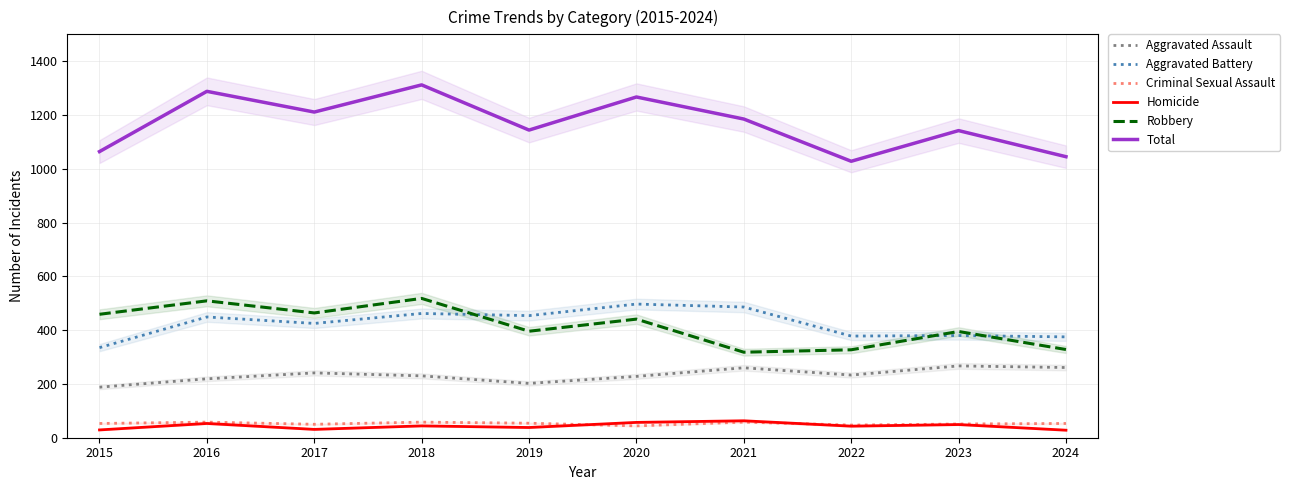

What value does the Aggravated Assault series have at 2023?

267